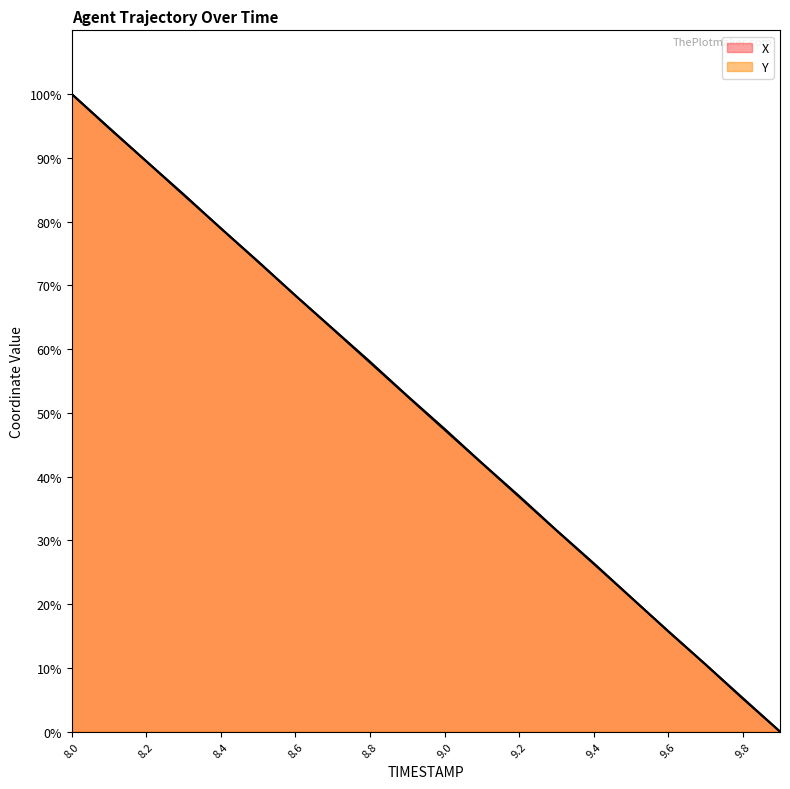

What is the greatest value displayed?

100.0